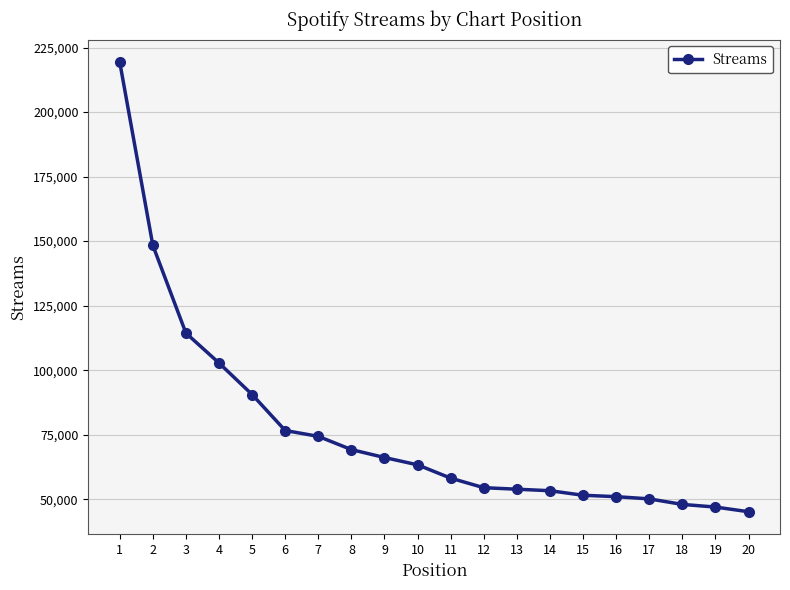

What is the ratio of the value at 8 to the value at 7?

0.9